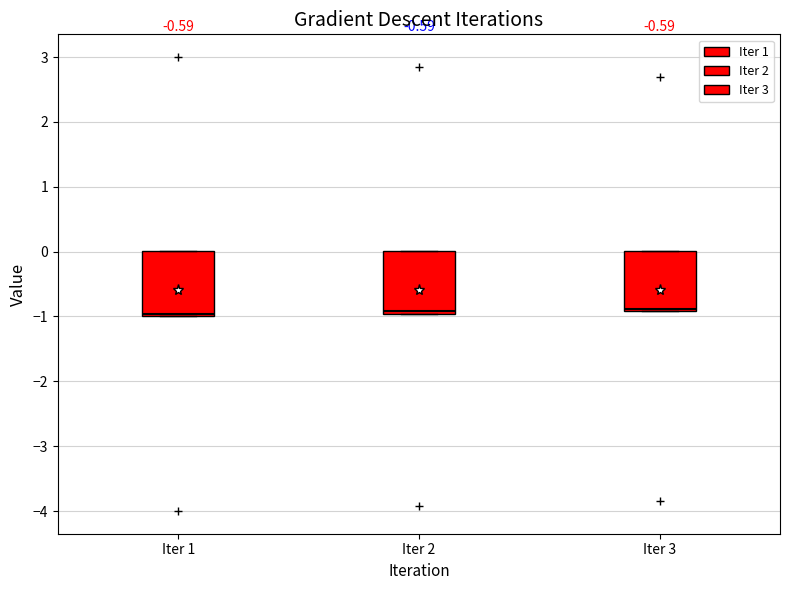

Reading left to right, read every box against the y-axis: the position of its median line, the range the box covers, and the ends of its whiskers. The values are not printed on the chart, so give them approximately, as read against the axis.

Iter 1: median -1.0 (just above the box's lower edge), box -1.0 to 0.0, whiskers -1.0 to 0.0
Iter 2: median -0.9, box -1.0 to 0.0, whiskers -1.0 to 0.0
Iter 3: median -0.9 (just above the box's lower edge), box -0.9 to 0.0, whiskers -0.9 to 0.0